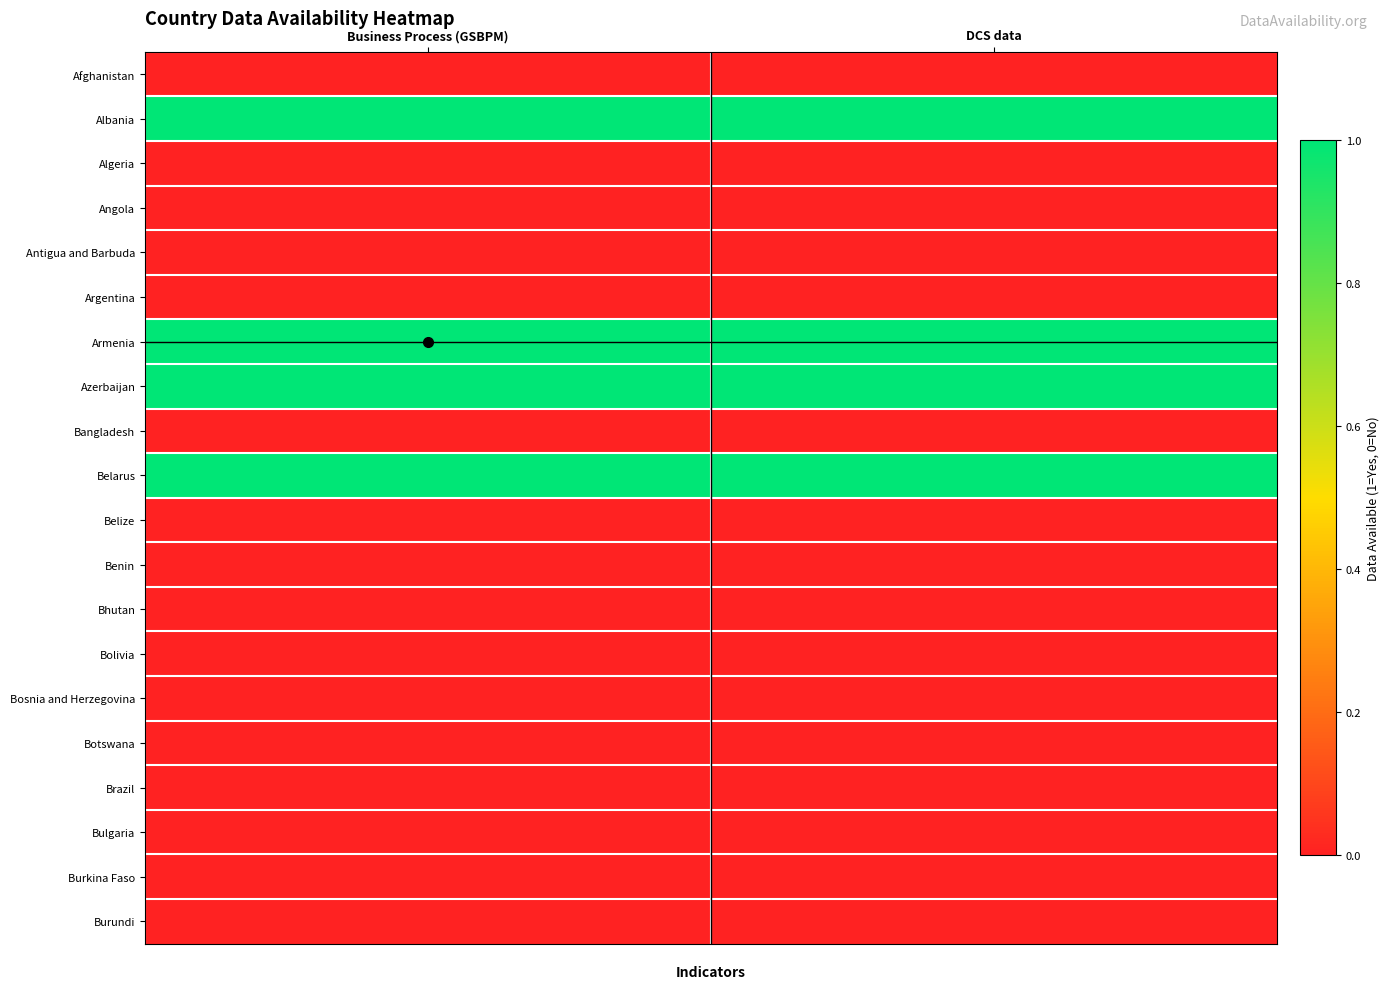

List the series in order of their peak value, lowest first.

Afghanistan, Algeria, Angola, Antigua and Barbuda, Argentina, Bangladesh, Belize, Benin, Bhutan, Bolivia, Bosnia and Herzegovina, Botswana, Brazil, Bulgaria, Burkina Faso, Burundi, Albania, Armenia, Azerbaijan, Belarus